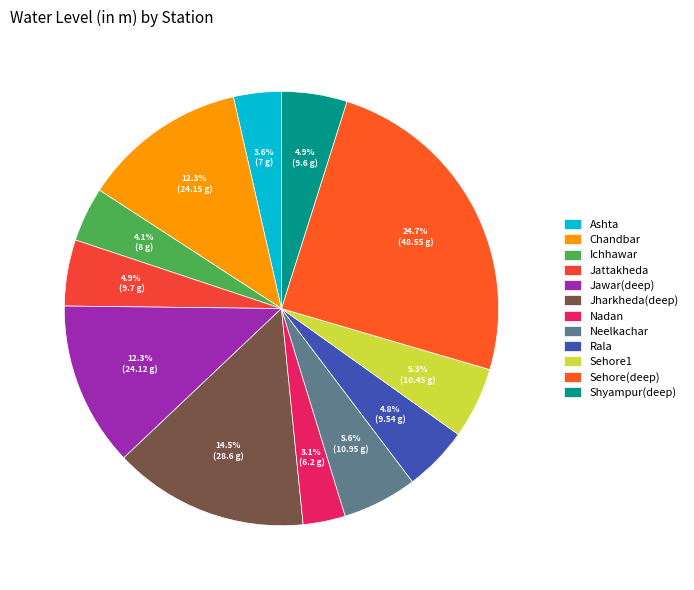

To the nearest percent, what portion does Neelkachar represent?

6%